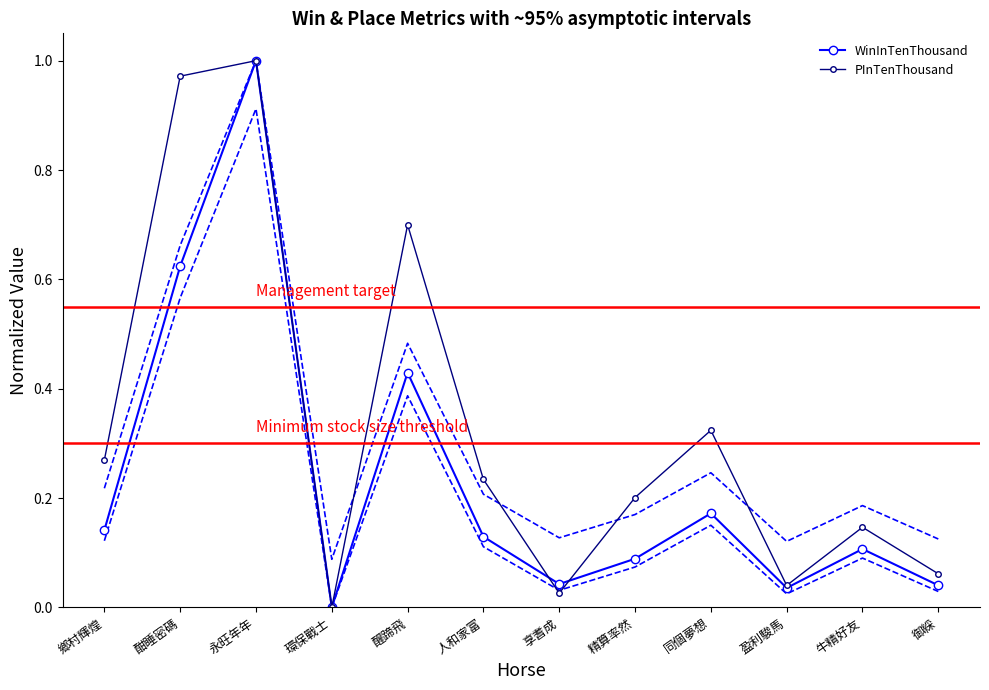

Which series has the widest spread of values?

WinInTenThousand